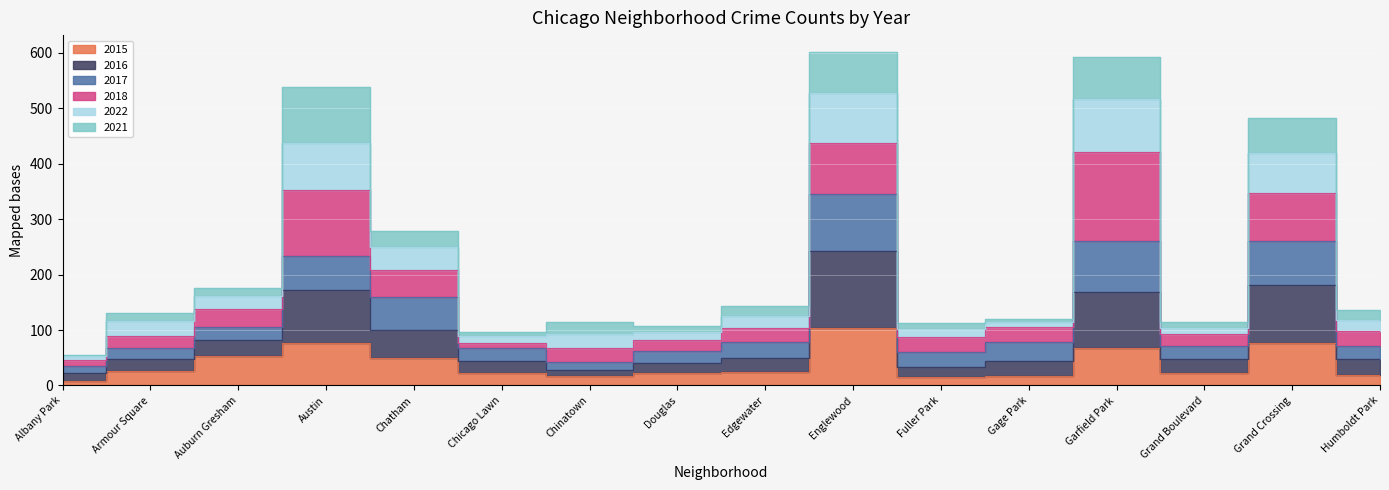

True or false: 2016 and 2015 cross at least once.

False